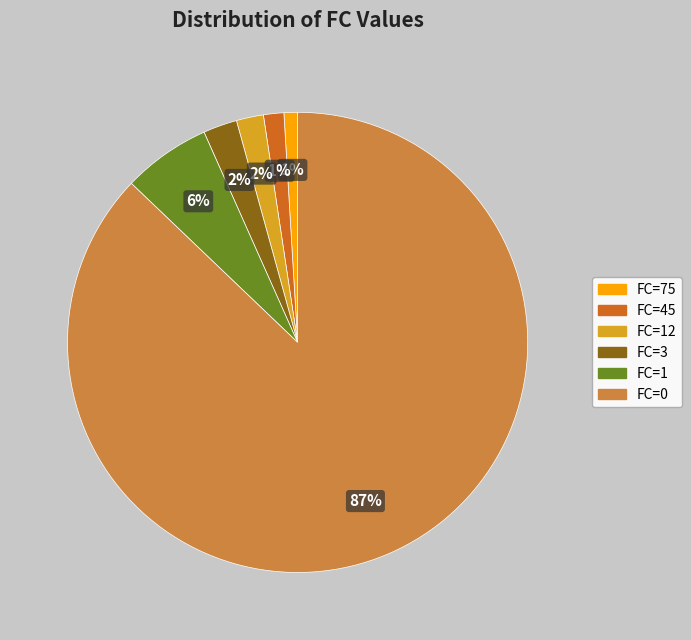

Which category has the biggest portion of the pie?

FC=0